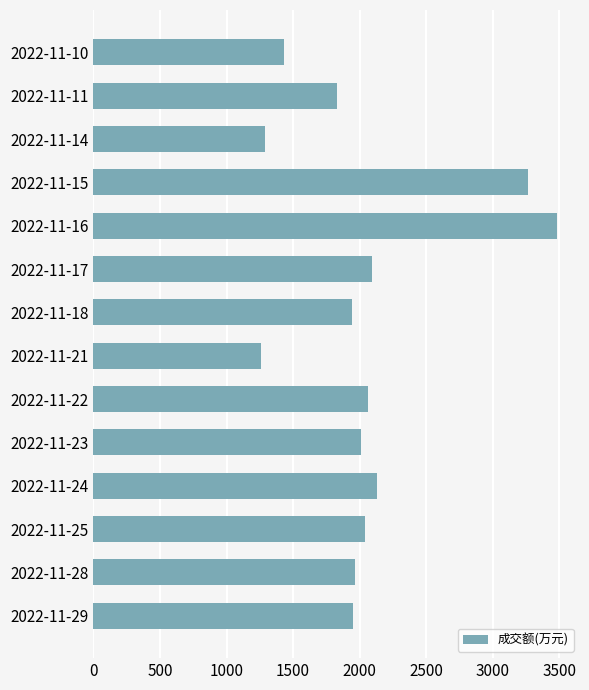

Which has a higher value, 2022-11-15 or 2022-11-16?

2022-11-16